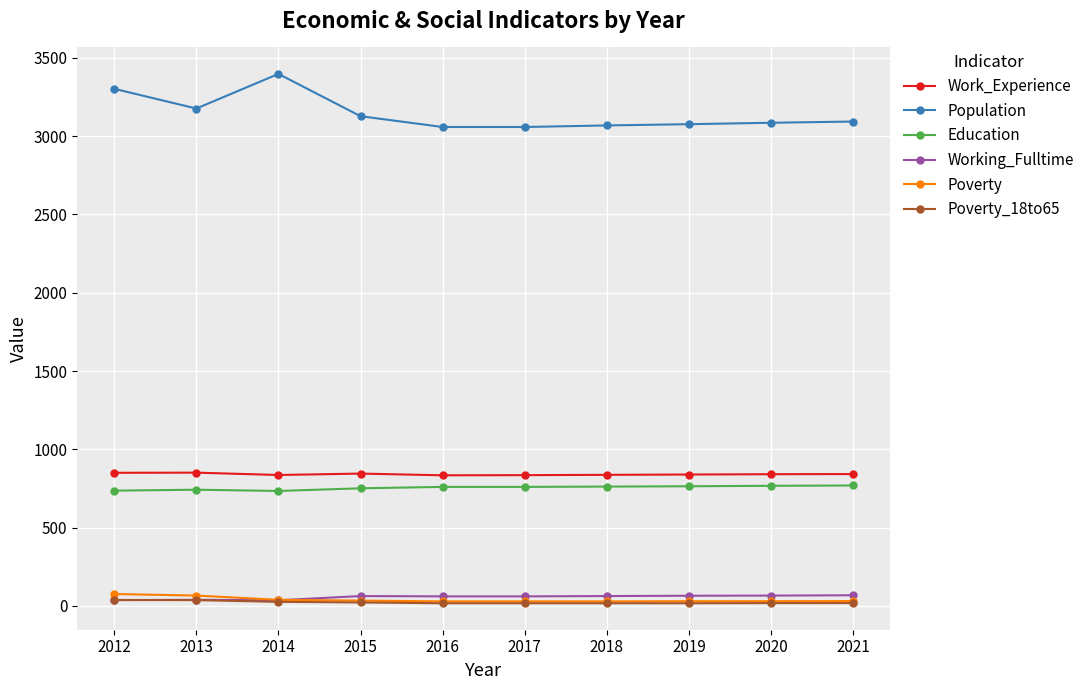

Which series has the widest spread of values?

Population